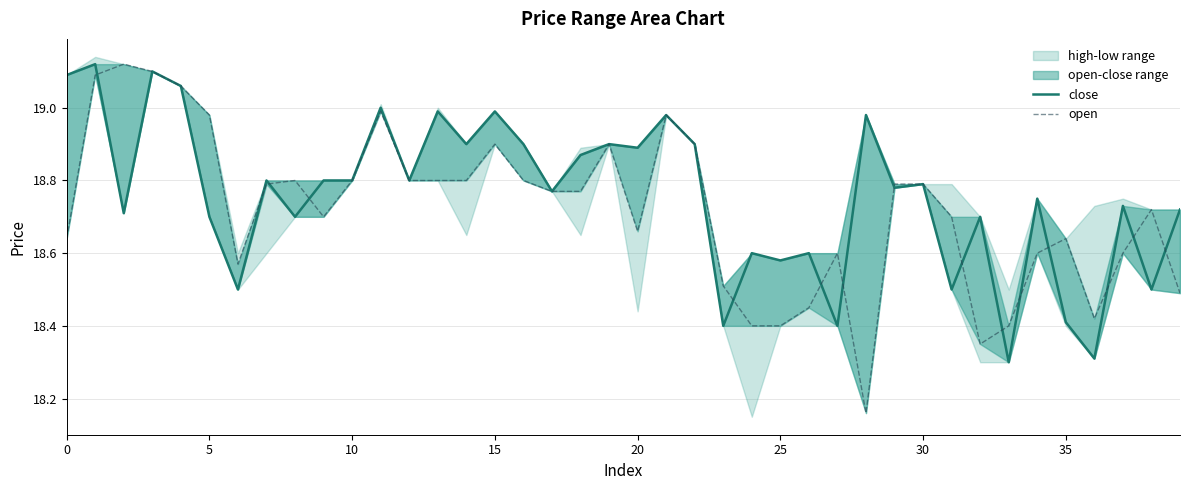

What is the sum of the open values at 10 and 30?

37.7